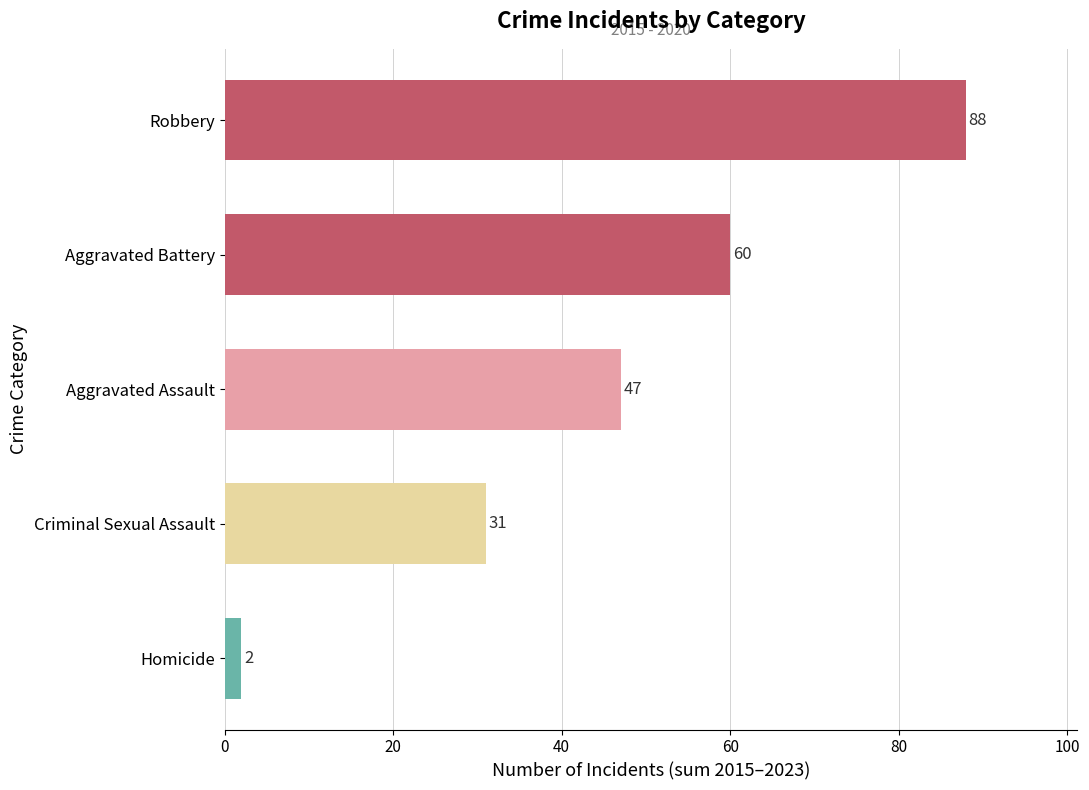

List the labels in order of value, largest first.

Robbery, Aggravated Battery, Aggravated Assault, Criminal Sexual Assault, Homicide